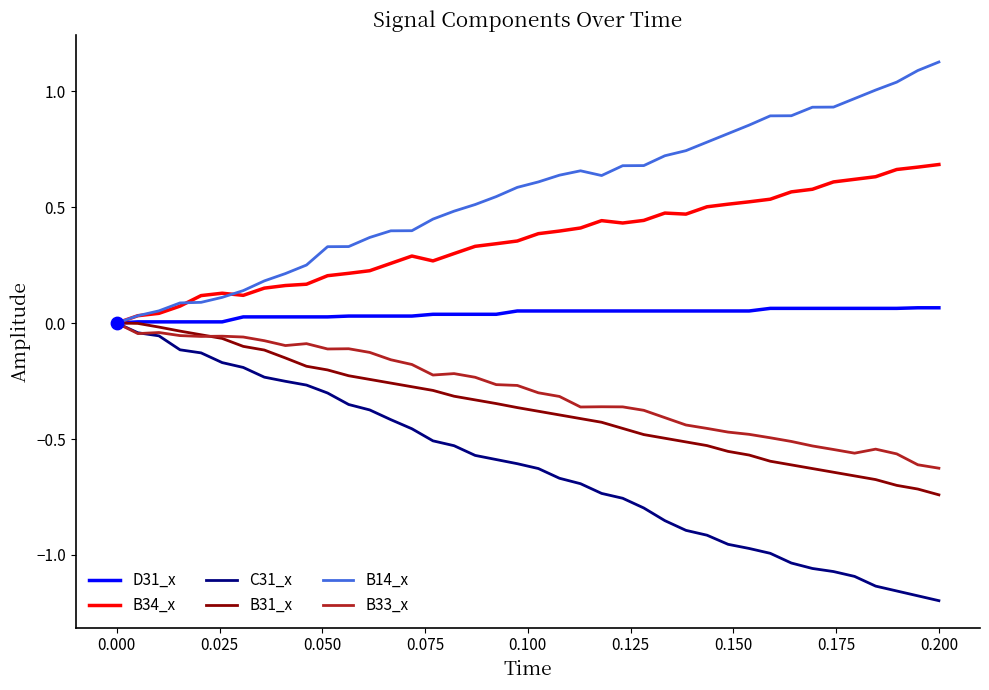

What are all the series names shown in the legend?

D31_x, B34_x, C31_x, B31_x, B14_x, B33_x